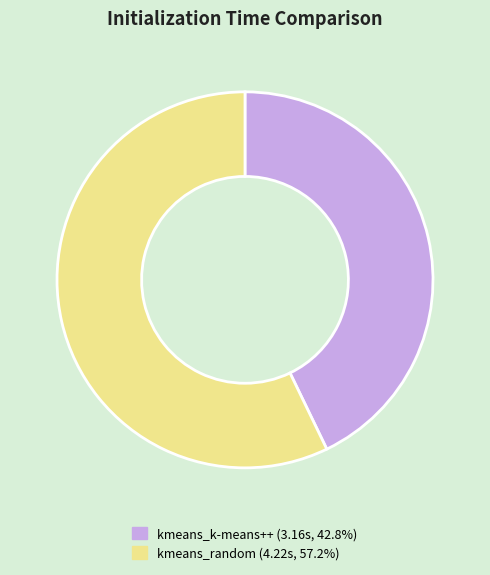

Which slice is the smallest?

kmeans_k-means++